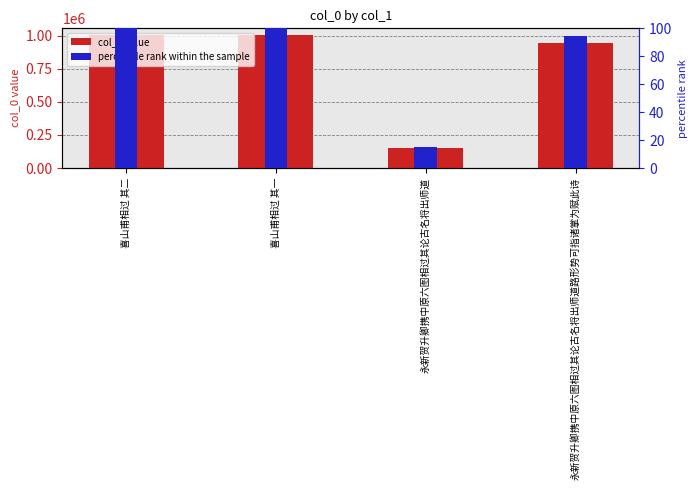

Which category has the highest value across all series?

喜山甫相过 其二